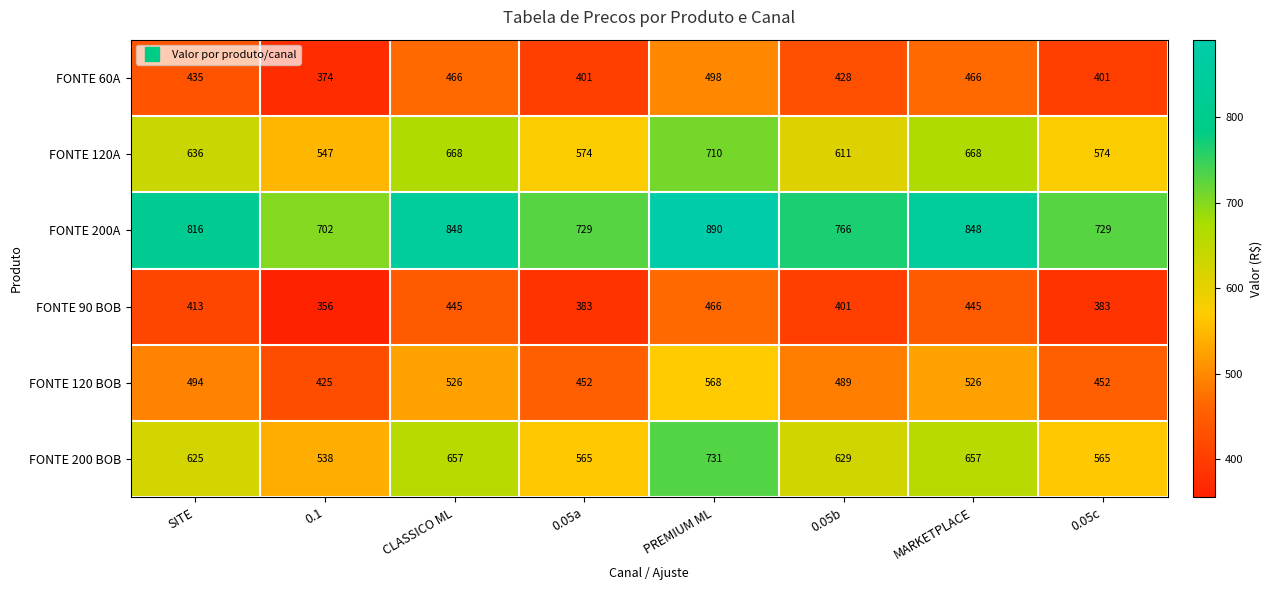

At which label is FONTE 200A closest to 796?

SITE